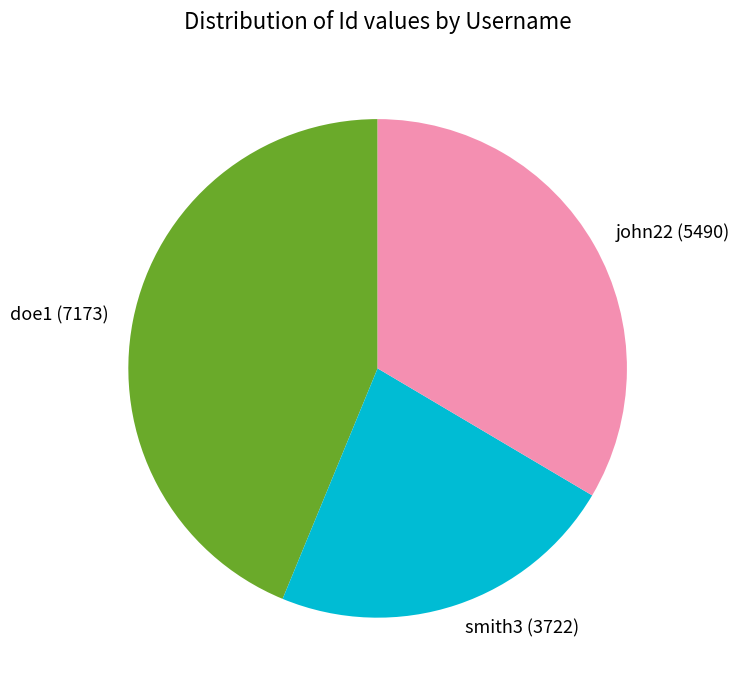

Approximately how many times larger is the value at smith3 compared to john22?

0.7